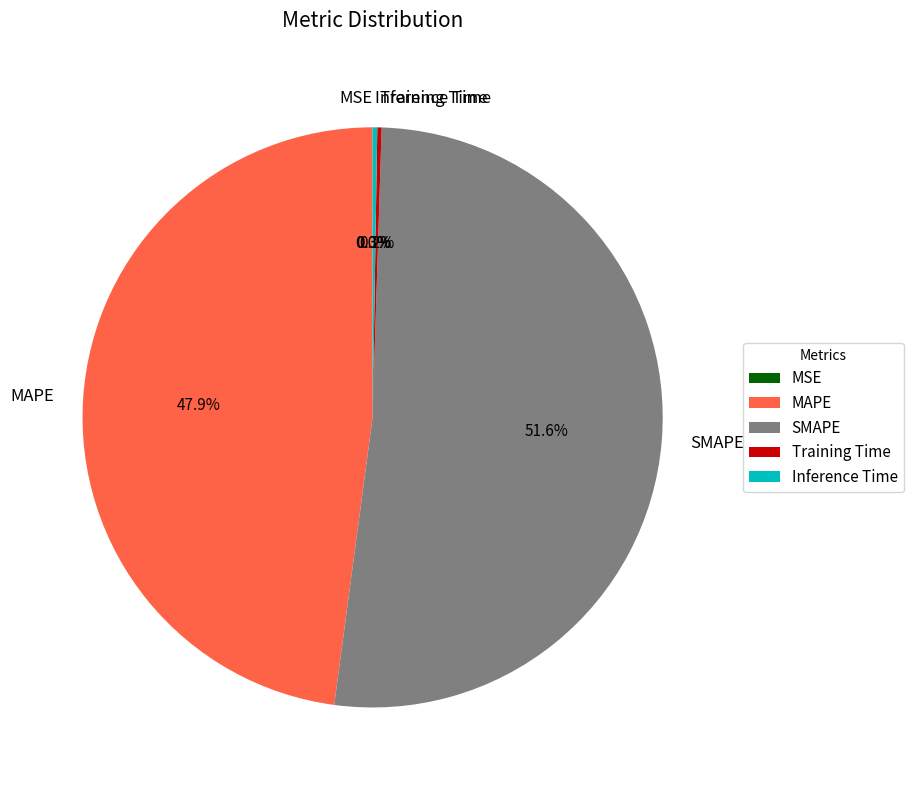

Which slice represents more than half of the pie?

SMAPE